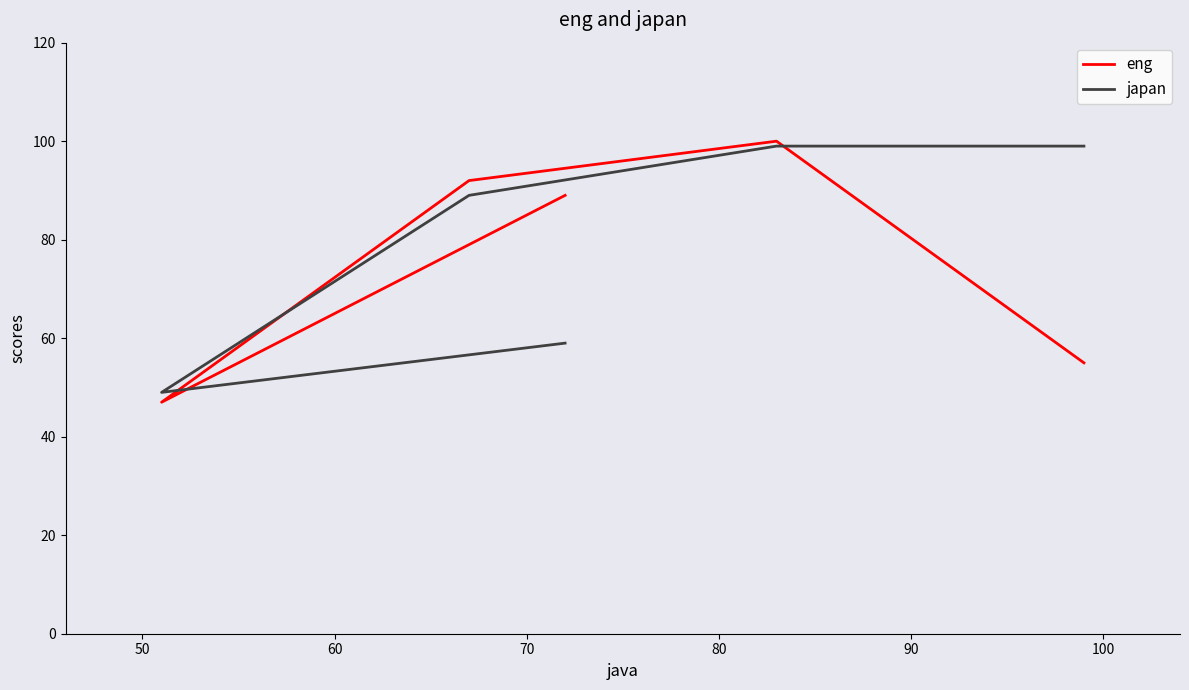

How many lines are shown in the chart?

2